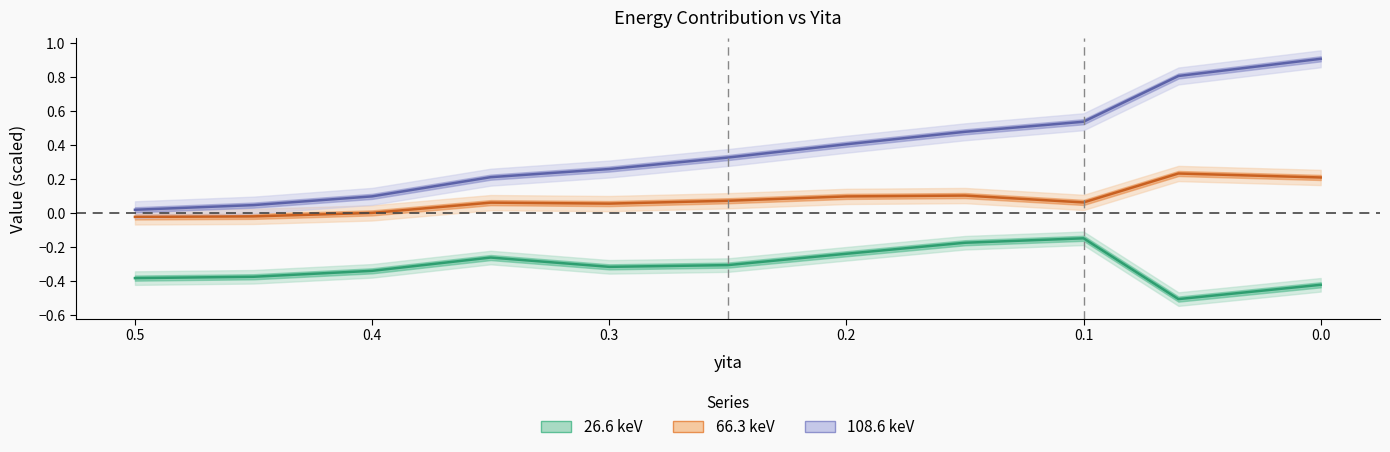

Does the chart display data point markers on the line(s)?

No